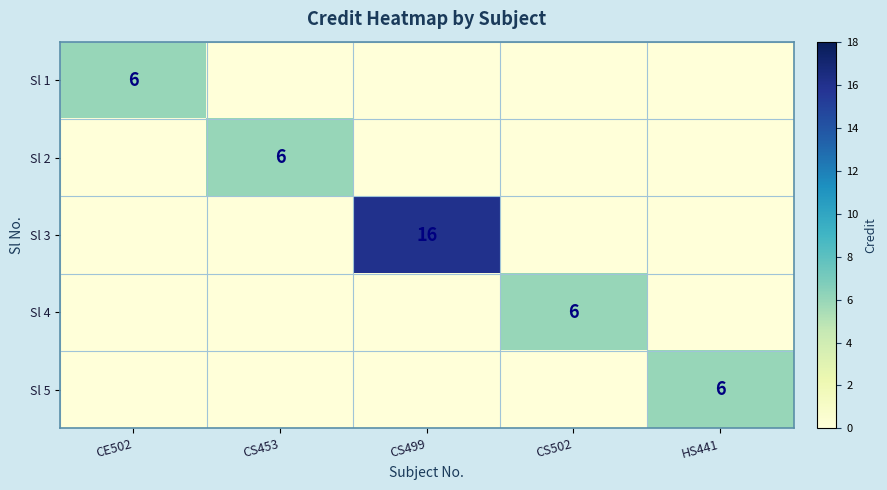

Is it true that Sl 2 equals 11 at CS453?

False